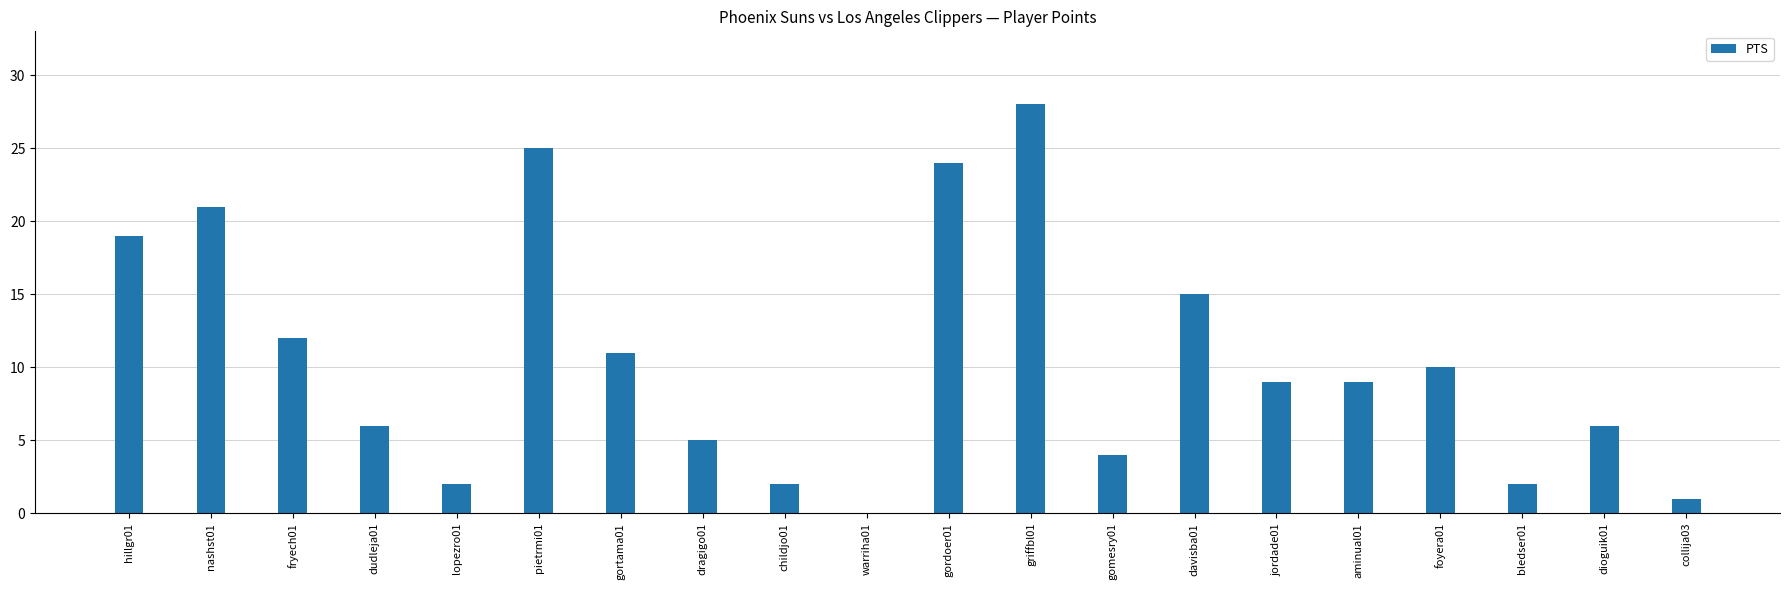

The value at jordade01 is 16. True or false?

False